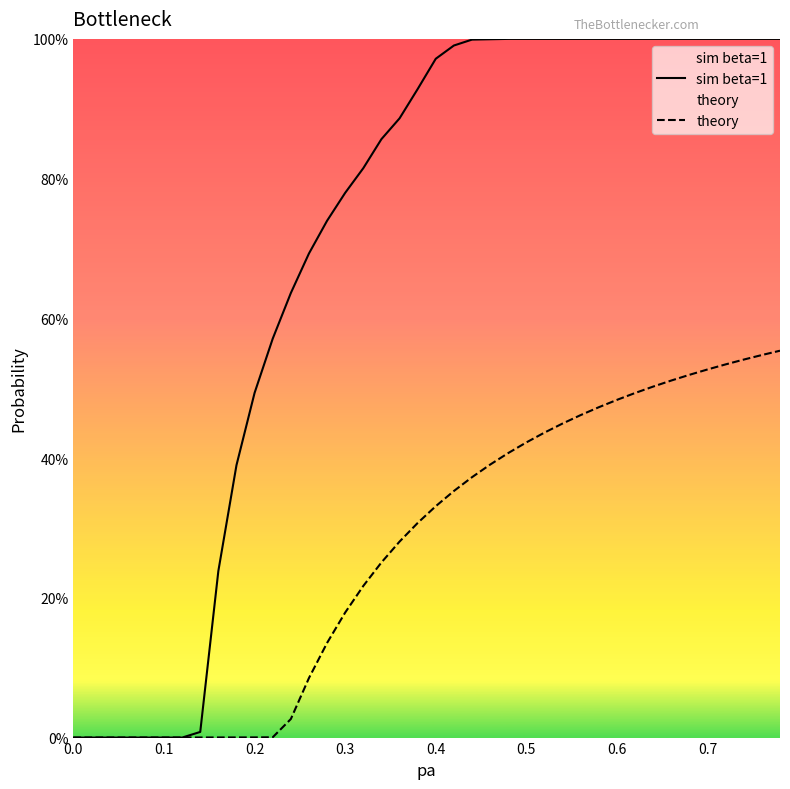

How many categories are shown in the chart?

40